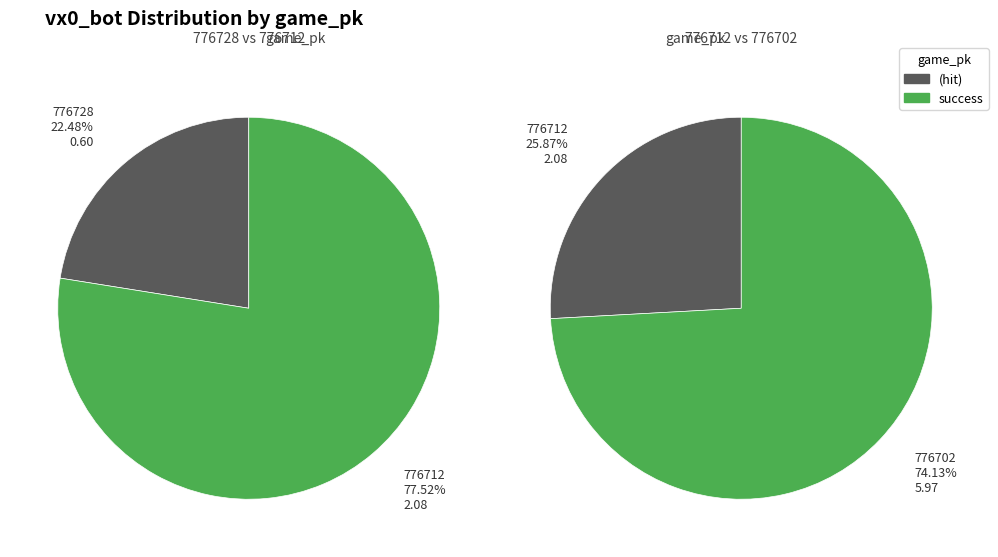

Does any single category account for the majority?

Yes